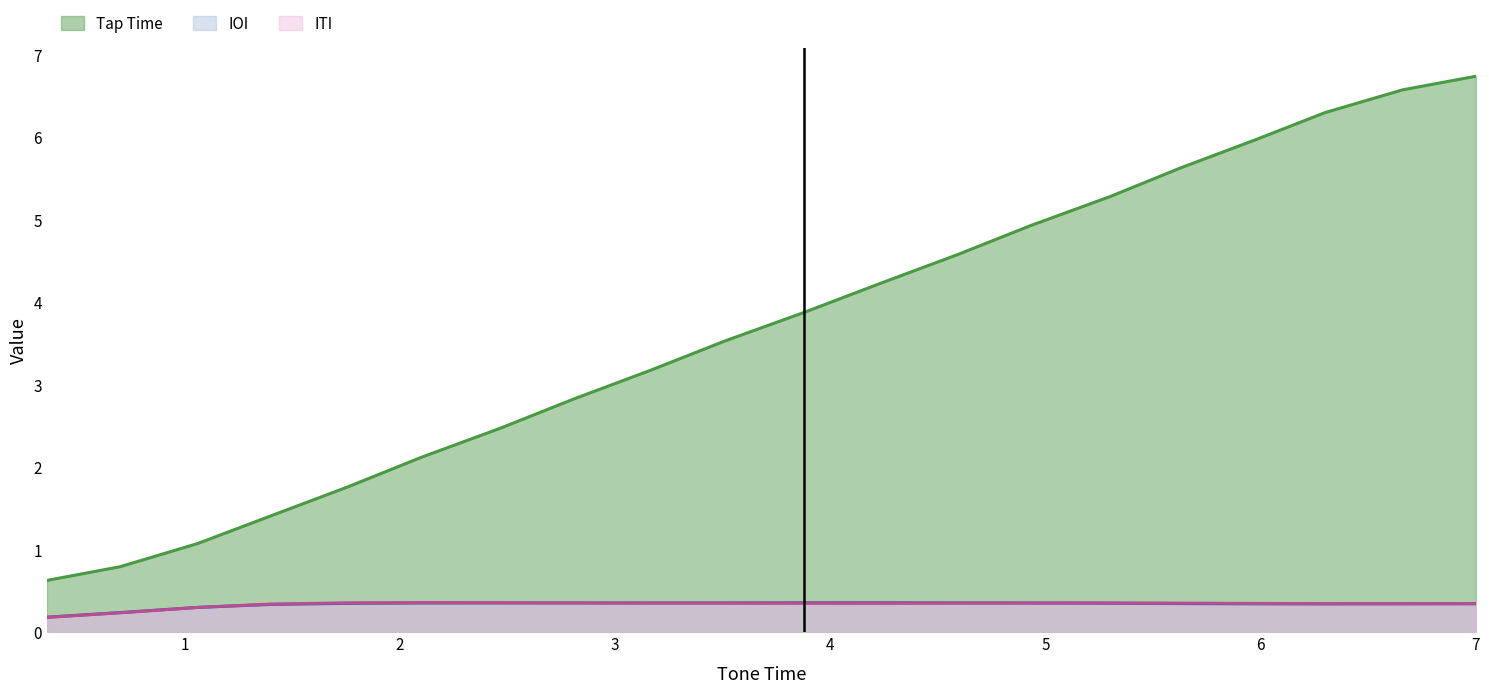

What is the maximum value for IOI?

0.4